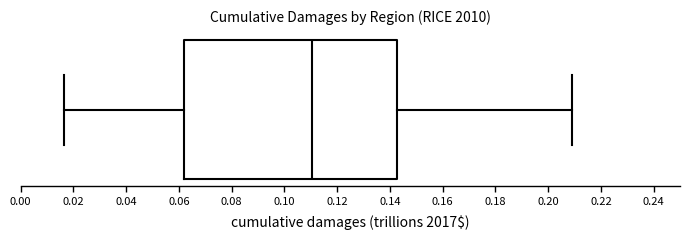

Where does the right whisker of the box end on the x-axis? The values are not printed on the chart, so give them approximately, as read against the axis.

0.210